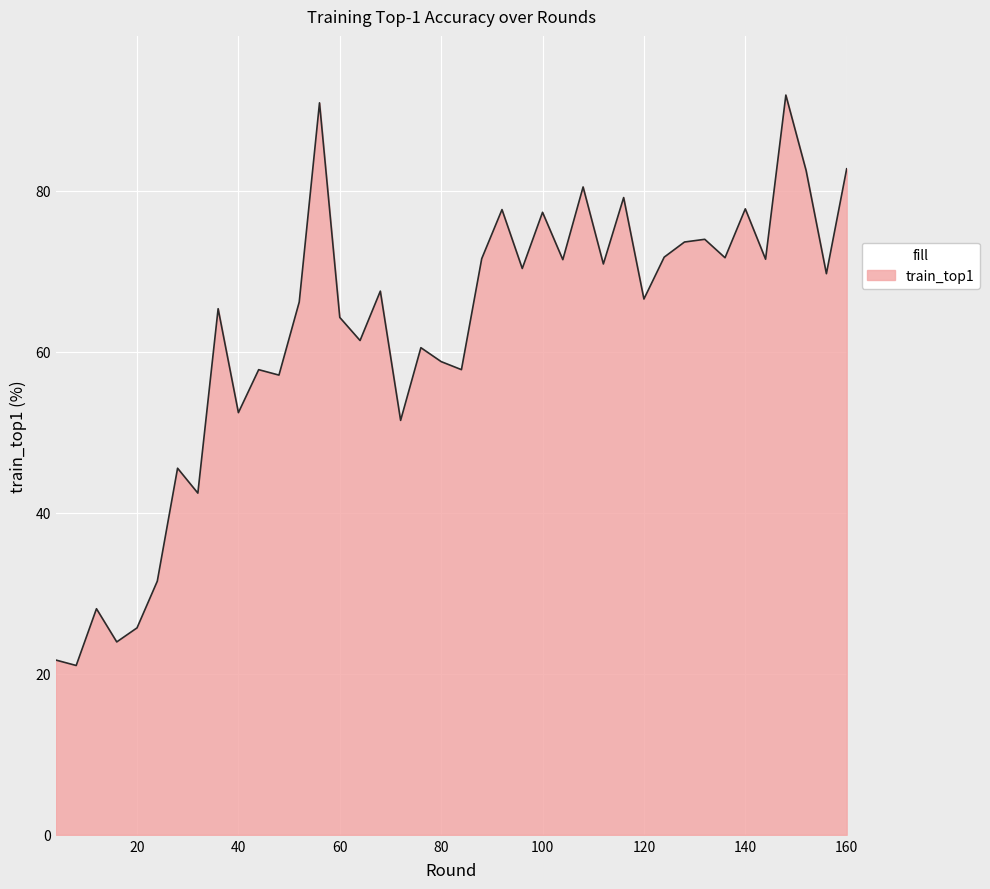

What is the greatest value displayed?

91.9